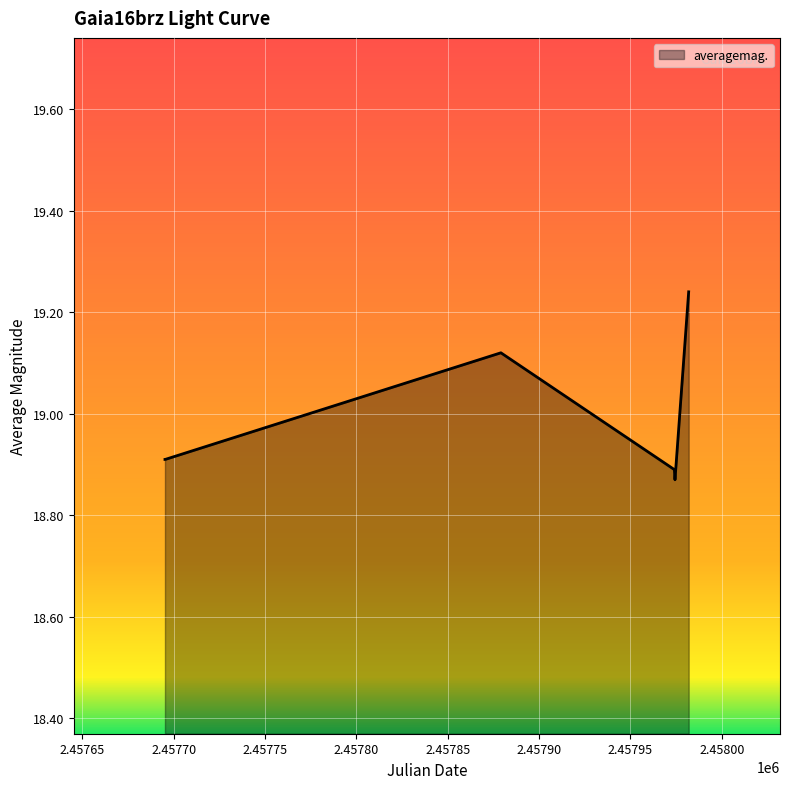

What is the average value?

19.0